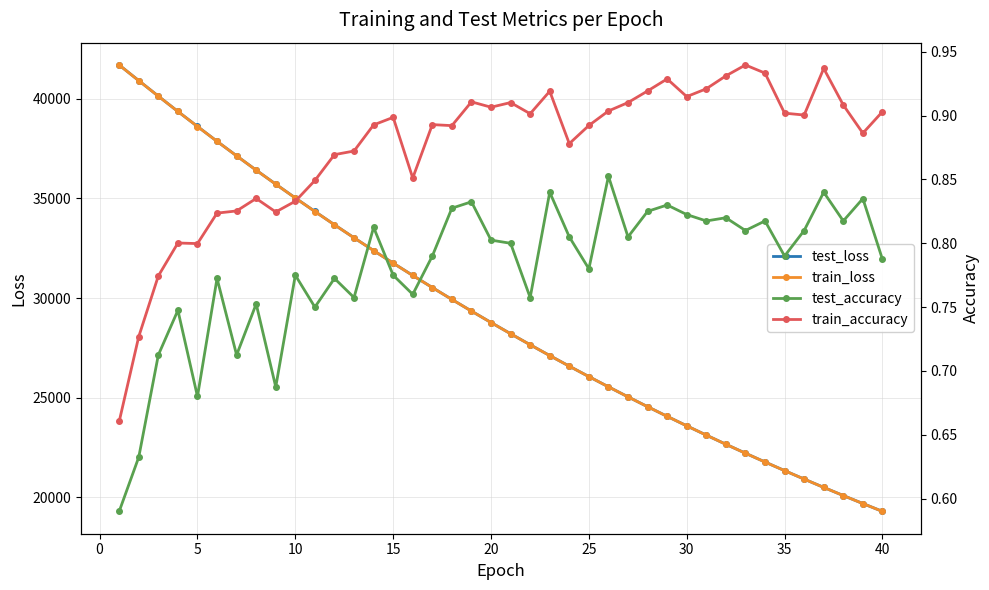

Reading left to right, what are all the values shown in this chart?

test_loss: 41693.2	40909.6	40129.9	39362.0	38609.5	37863.7	37135.2	36417.1	35714.4	35022.3	34344.8	33677.7	33024.2	32381.6	31752.0	31134.9	30527.2	29931.0	29346.1	28772.4	28209.4	27656.5	27113.3	26581.8	26058.9	25545.8	25042.8	24548.6	24064.1	23588.8	23122.0	22663.9	22214.7	21773.5	21341.3	20916.6	20499.3	20090.8	19689.6	19296.1
train_loss: 41690.2	40906.6	40127.6	39360.4	38605.9	37861.9	37132.8	36415.2	35711.6	35019.9	34342.1	33675.7	33021.9	32380.0	31750.1	31133.1	30525.5	29929.7	29344.7	28771.1	28207.8	27655.2	27112.3	26580.3	26057.6	25544.8	25041.6	24547.7	24063.0	23587.6	23120.8	22662.8	22213.5	21772.5	21340.0	20915.4	20498.4	20089.8	19688.7	19295.0
test_accuracy: 0.6	0.6	0.7	0.7	0.7	0.8	0.7	0.8	0.7	0.8	0.8	0.8	0.8	0.8	0.8	0.8	0.8	0.8	0.8	0.8	0.8	0.8	0.8	0.8	0.8	0.9	0.8	0.8	0.8	0.8	0.8	0.8	0.8	0.8	0.8	0.8	0.8	0.8	0.8	0.8
train_accuracy: 0.7	0.7	0.8	0.8	0.8	0.8	0.8	0.8	0.8	0.8	0.8	0.9	0.9	0.9	0.9	0.9	0.9	0.9	0.9	0.9	0.9	0.9	0.9	0.9	0.9	0.9	0.9	0.9	0.9	0.9	0.9	0.9	0.9	0.9	0.9	0.9	0.9	0.9	0.9	0.9